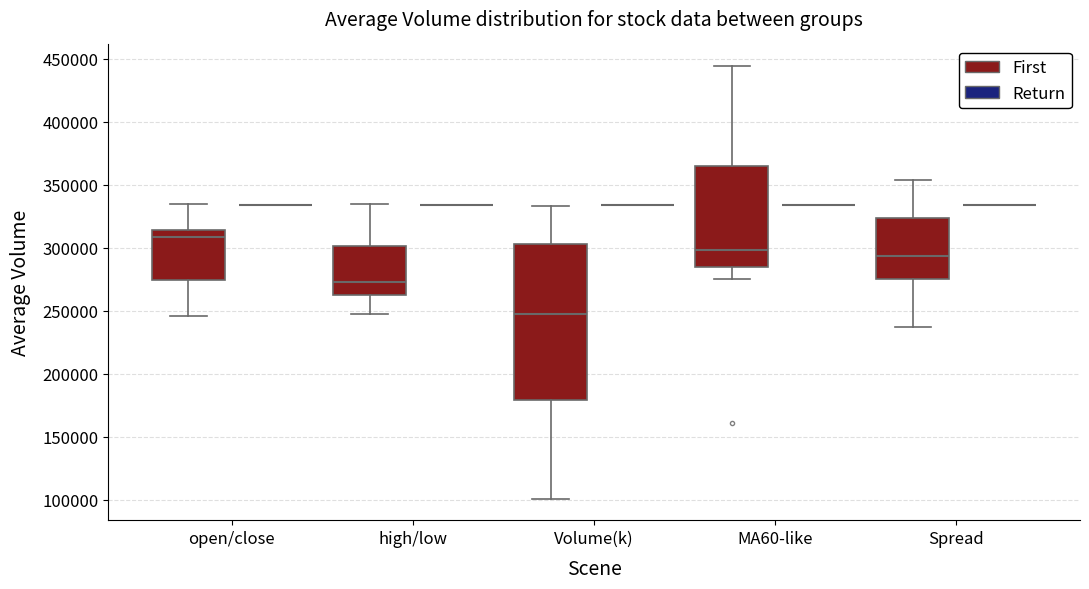

Where does the upper whisker of the box for Volume(k) (First) end on the y-axis? The values are not printed on the chart, so give them approximately, as read against the axis.

335000